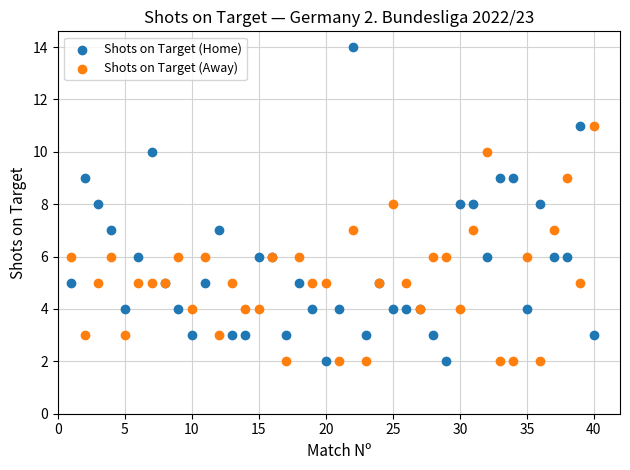

Which series reaches the maximum Y coordinate?

Shots on Target (Home)